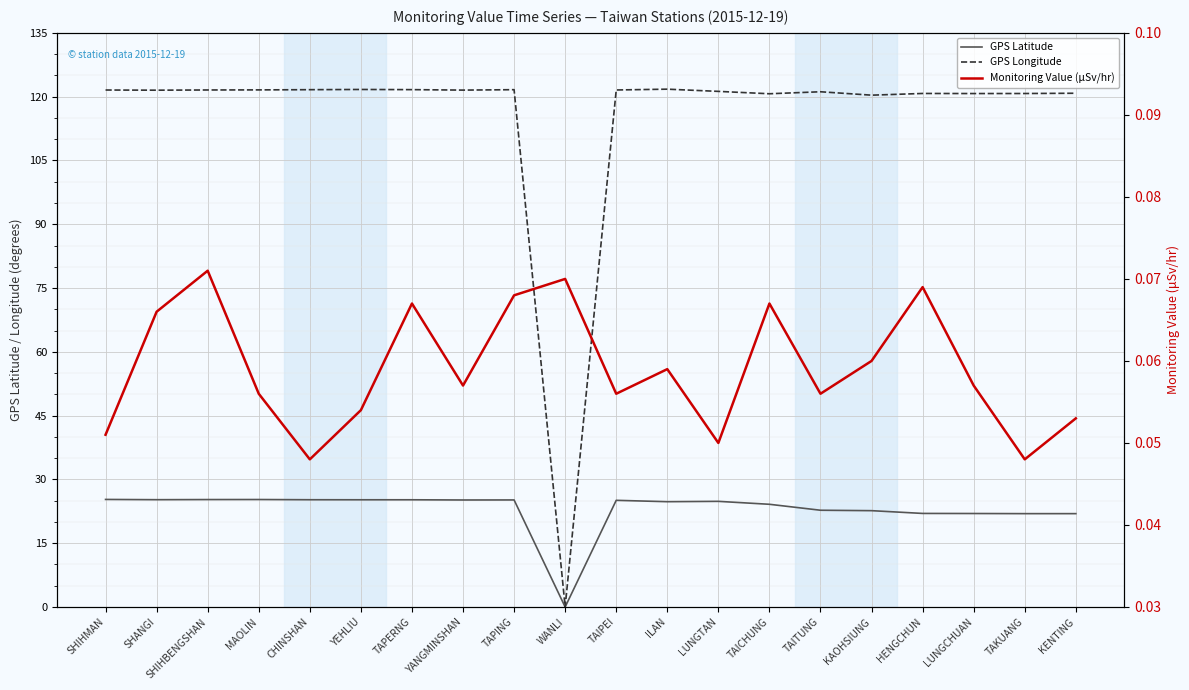

What is the value of the GPS Longitude point at the 6th from the left?

121.7